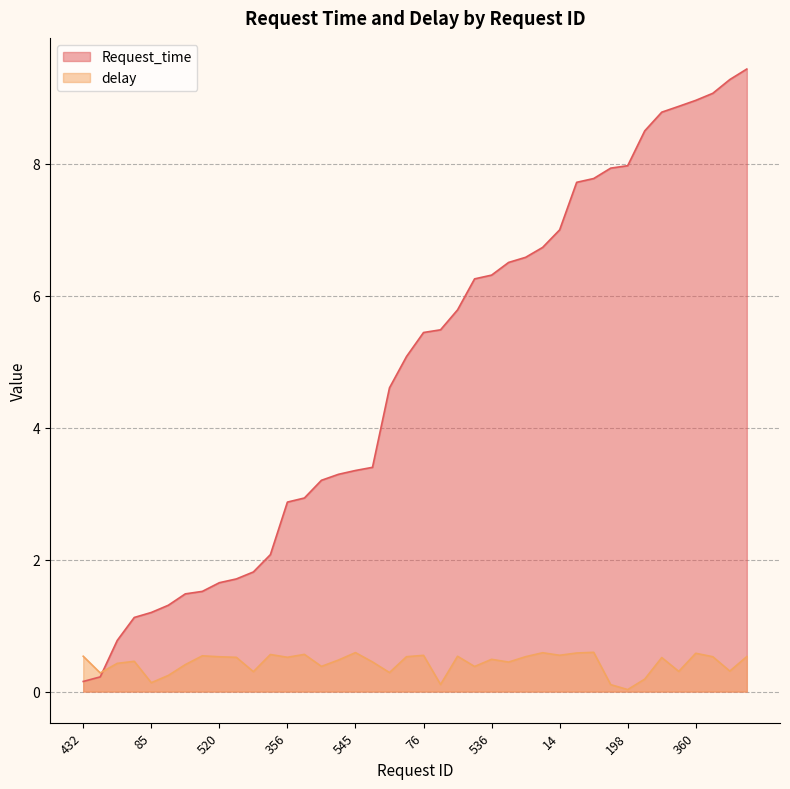

List the series in order of their peak value, lowest first.

delay, Request_time